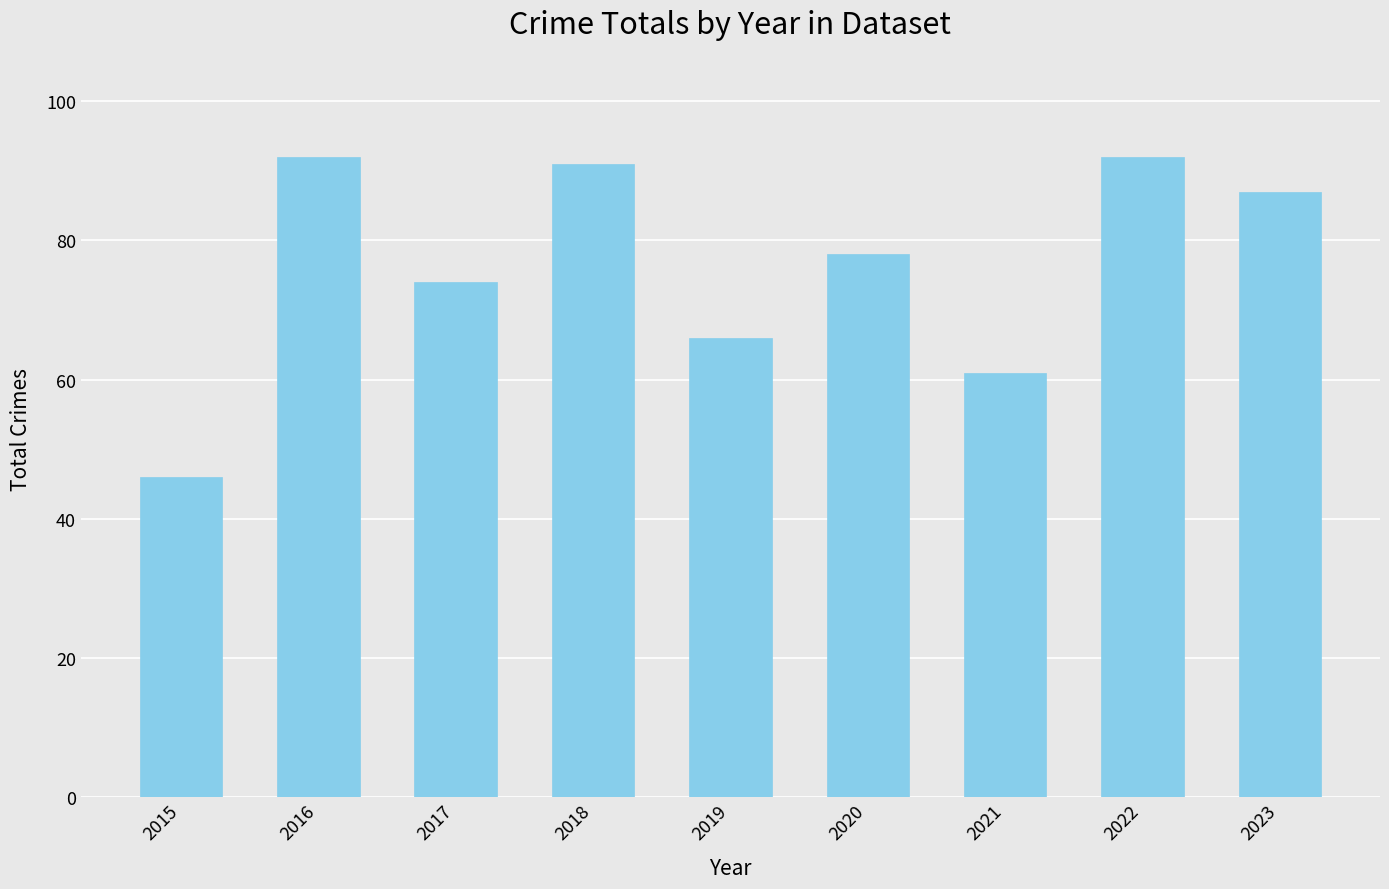

What is the change in value from 2018 to 2022?

+1